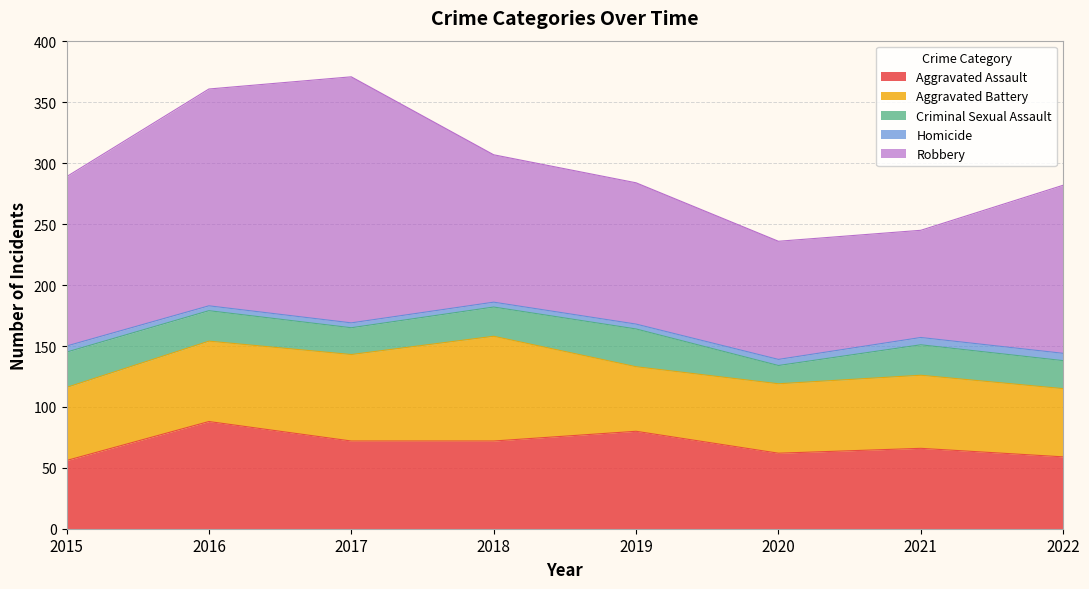

How many lines are shown in the chart?

5